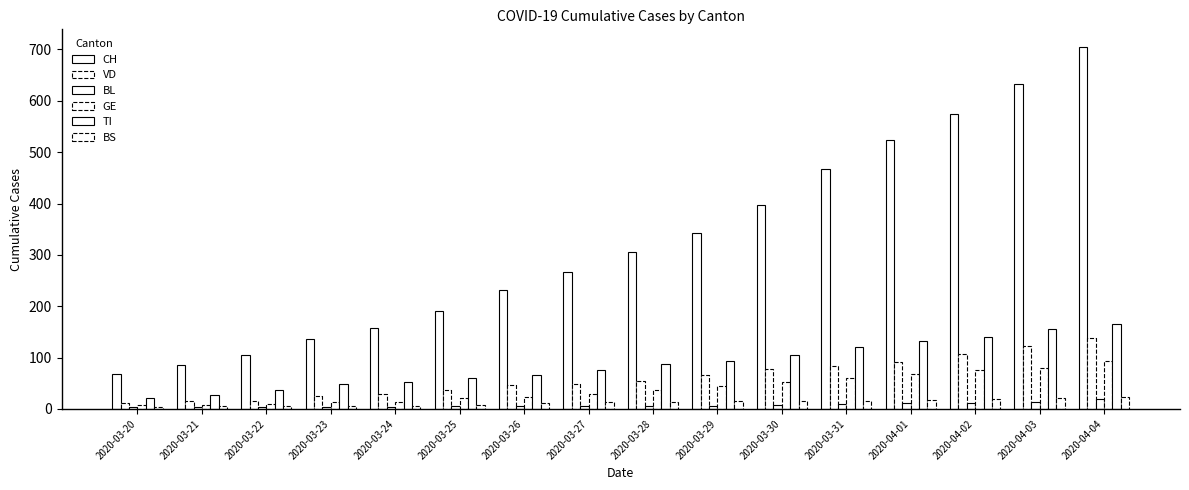

What is the label of the 9th bar from the left?

2020-03-28